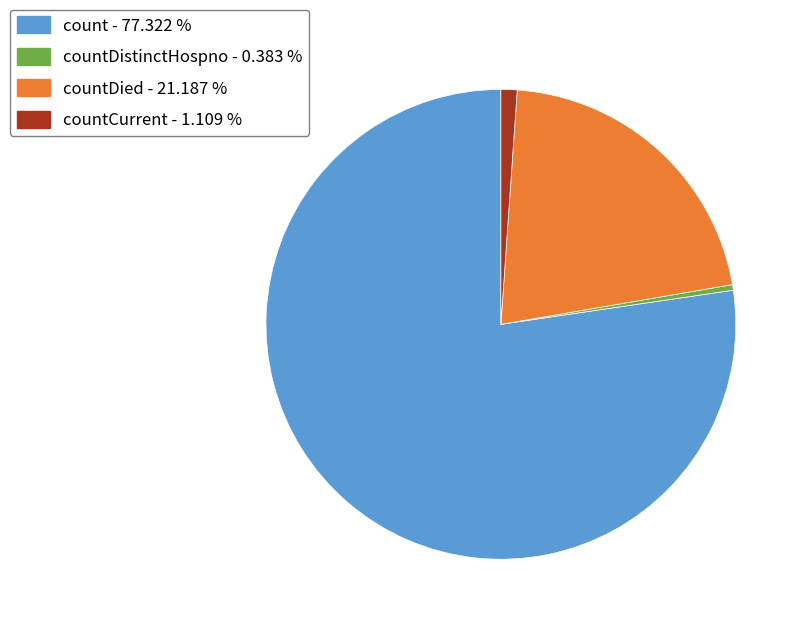

Does any single category account for the majority?

Yes